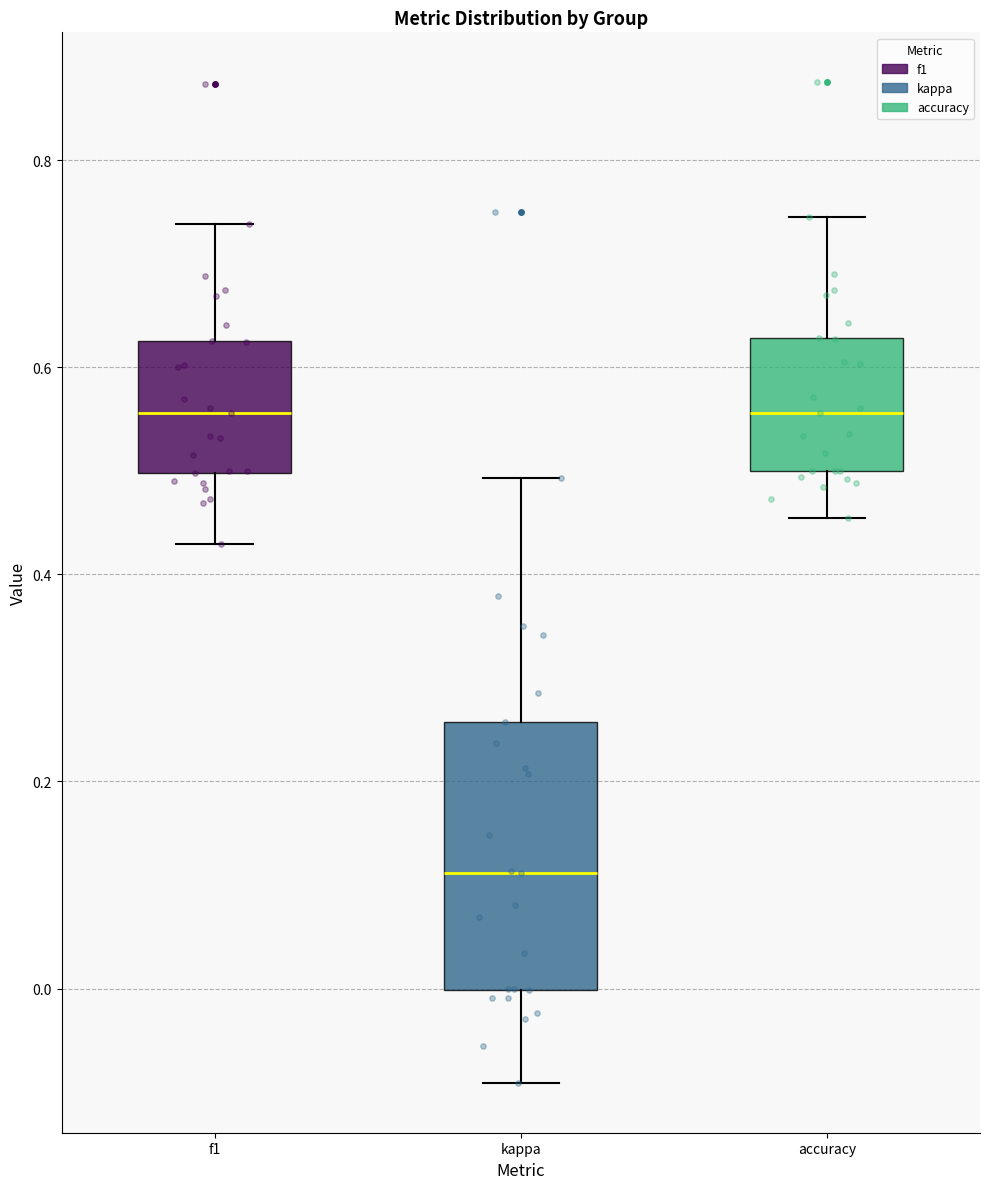

Which box is the tallest, from its lower edge to its upper edge?

kappa